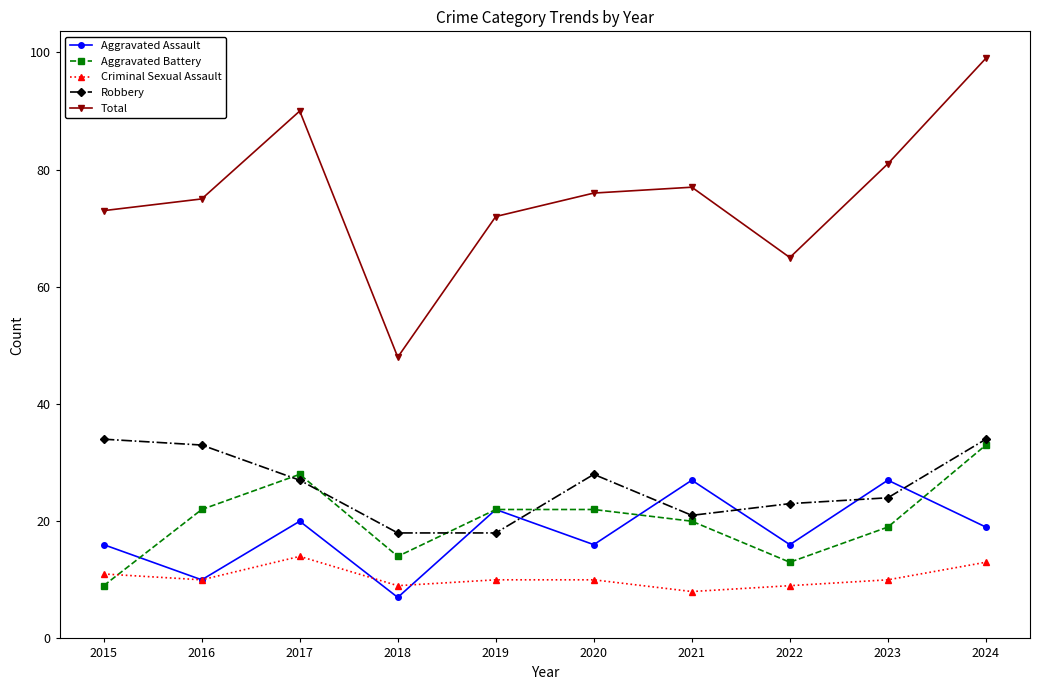

Is the value of Criminal Sexual Assault at 2015 greater than the value of Aggravated Battery at 2018?

No